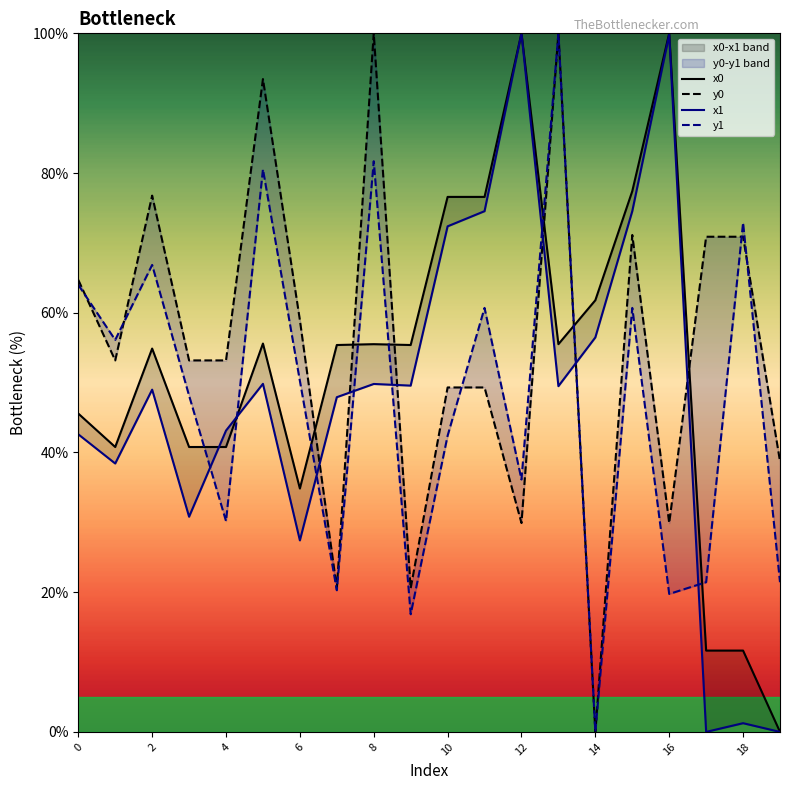

How many times do y1 and x1 cross each other?

8